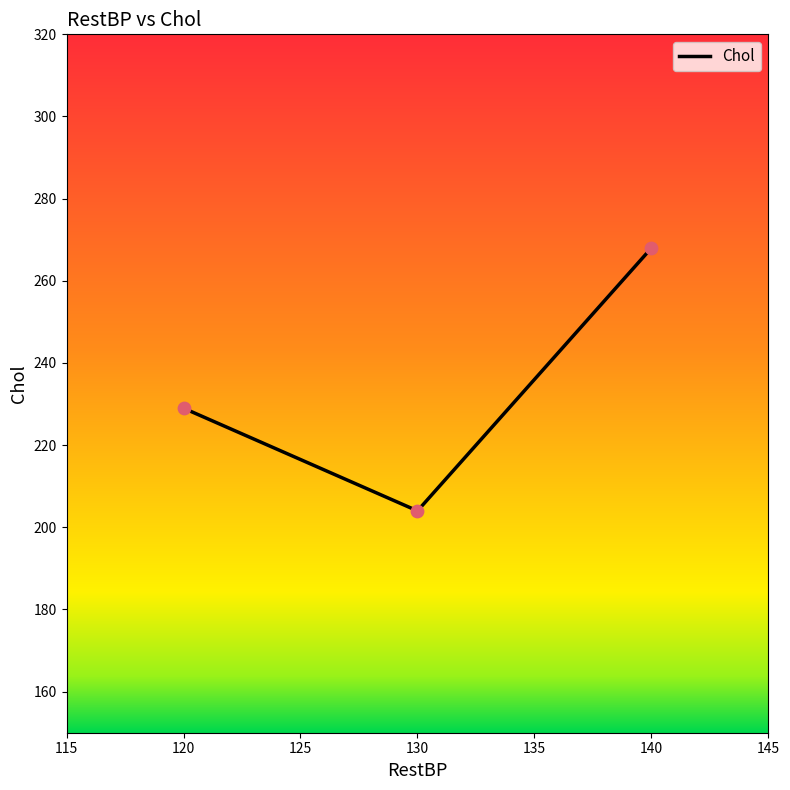

What is the change in value from 130 to 140?

+64